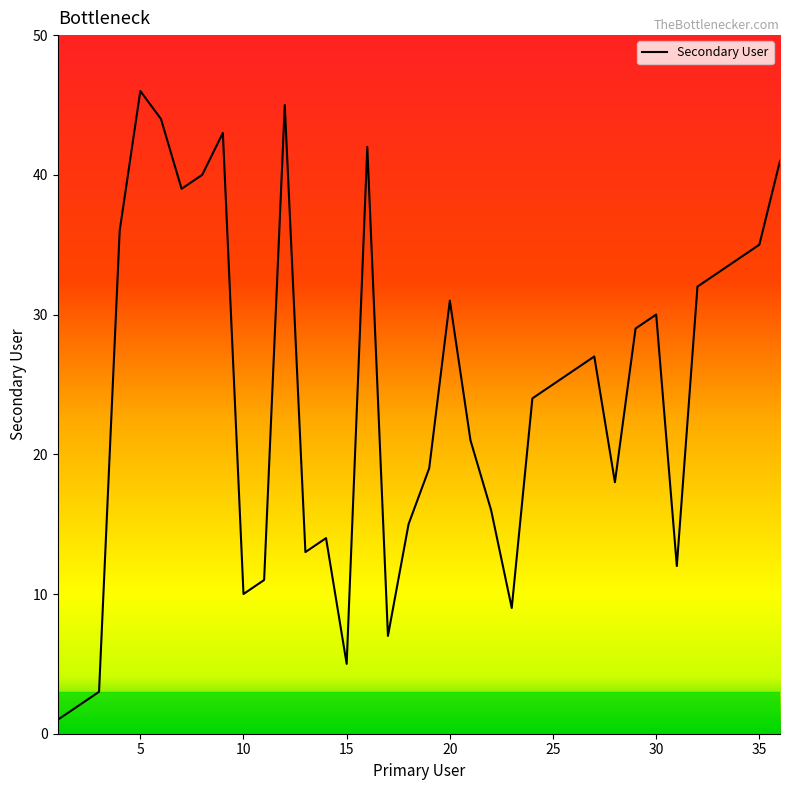

What is the maximum value shown in the chart?

46